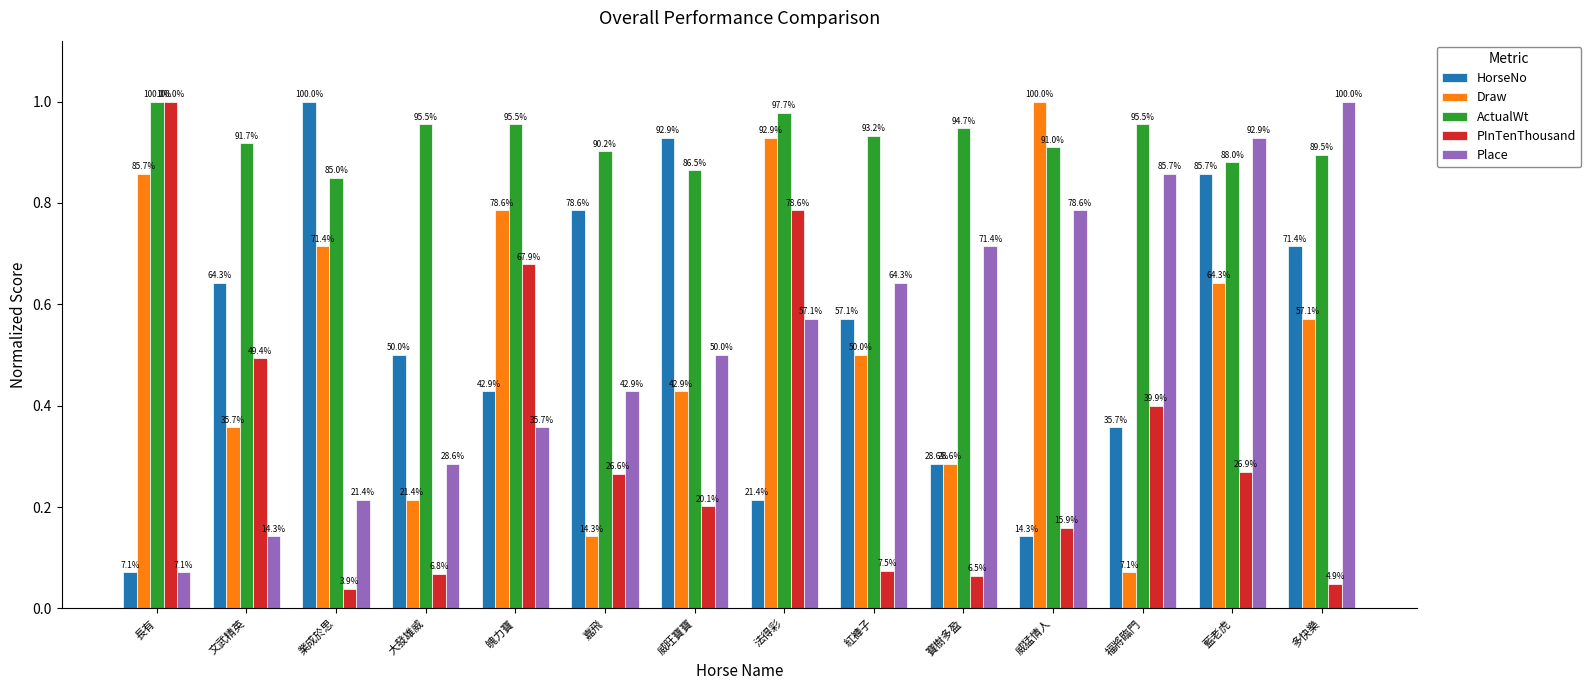

Which category has the lowest value in the Place series?

長有